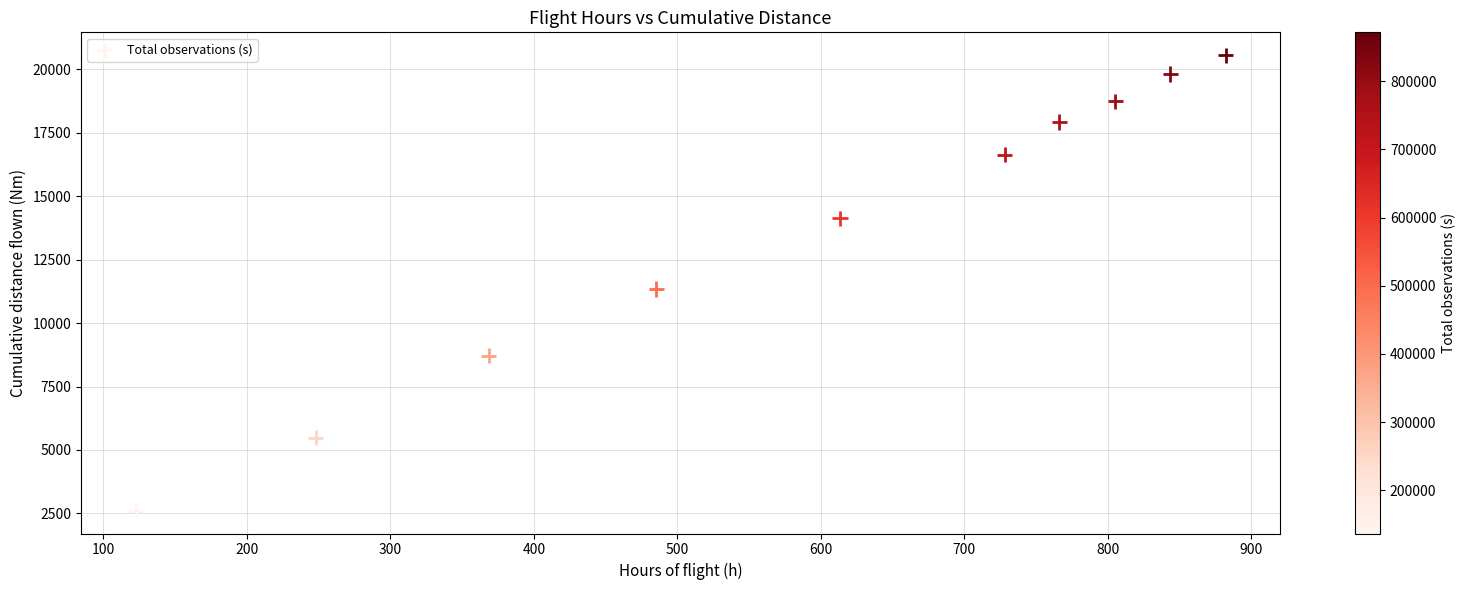

What Y value in the scatter plot is closest to 11584?

11345.3